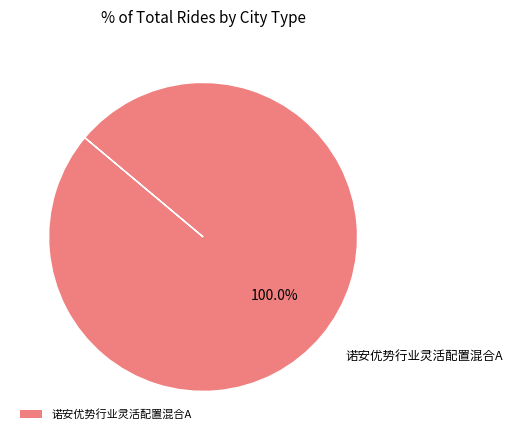

Is there a majority slice in this chart?

Yes